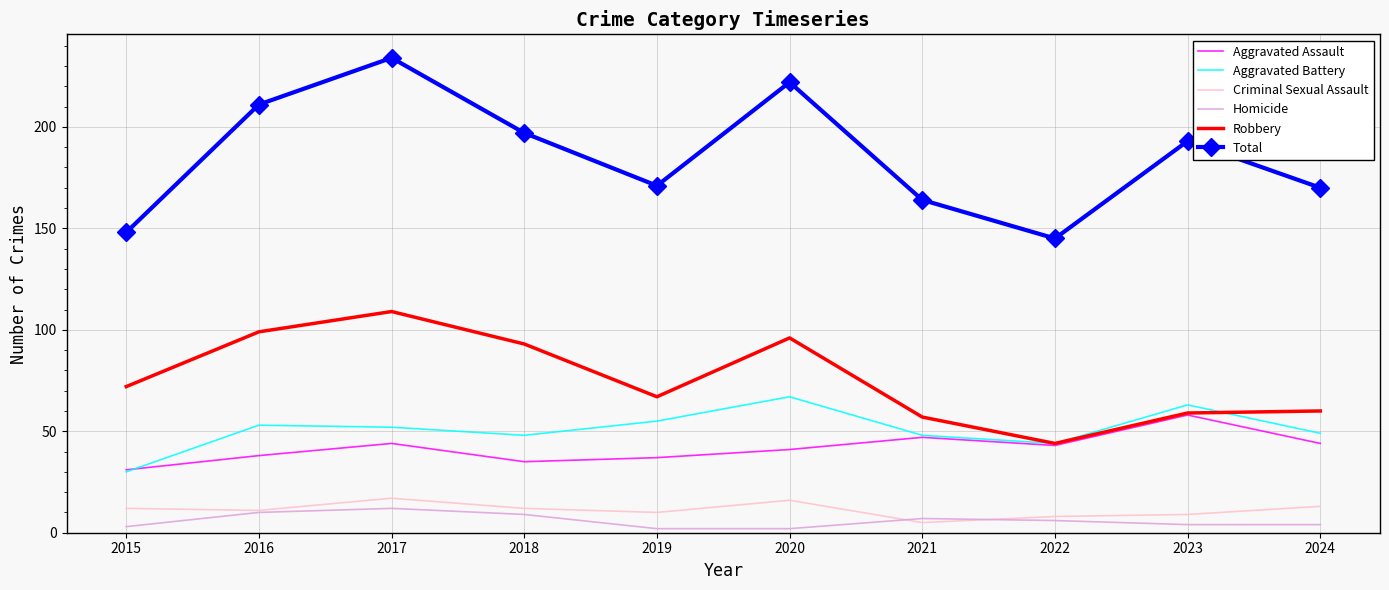

List the series in order of their peak value, lowest first.

Homicide, Criminal Sexual Assault, Aggravated Assault, Aggravated Battery, Robbery, Total